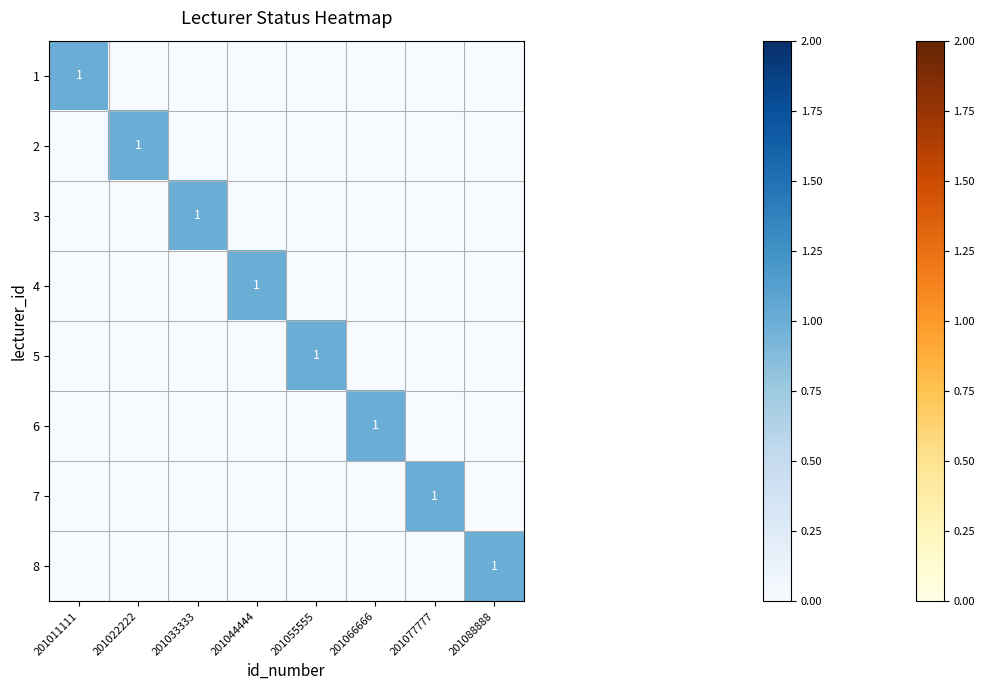

The 6 series shows 1 at 201066666. True or false?

True